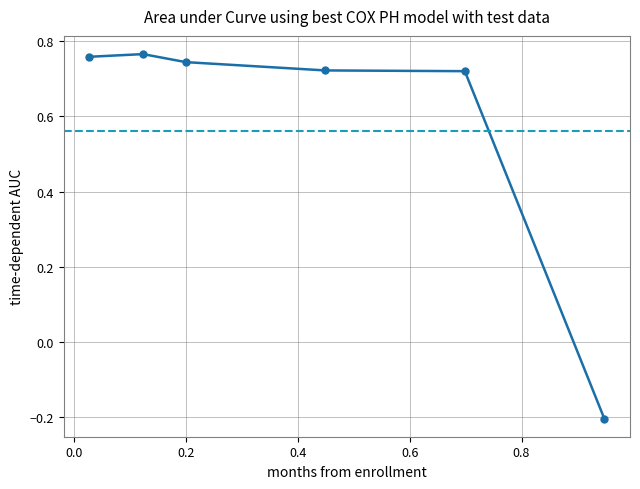

What is the sum of all values?

3.5